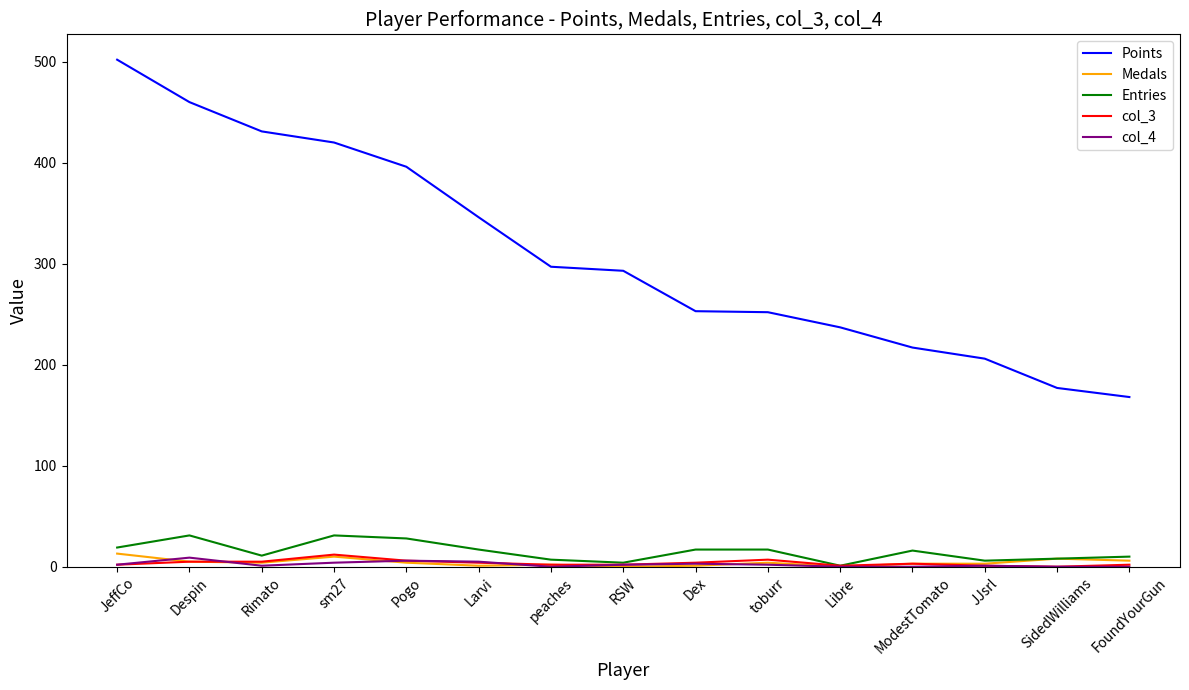

Where does the Points series first go above 293?

JeffCo